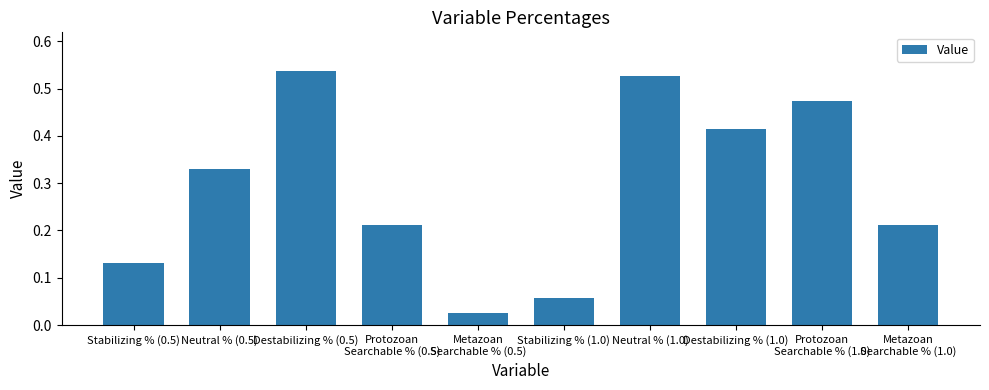

What is the sum of all values?

2.9